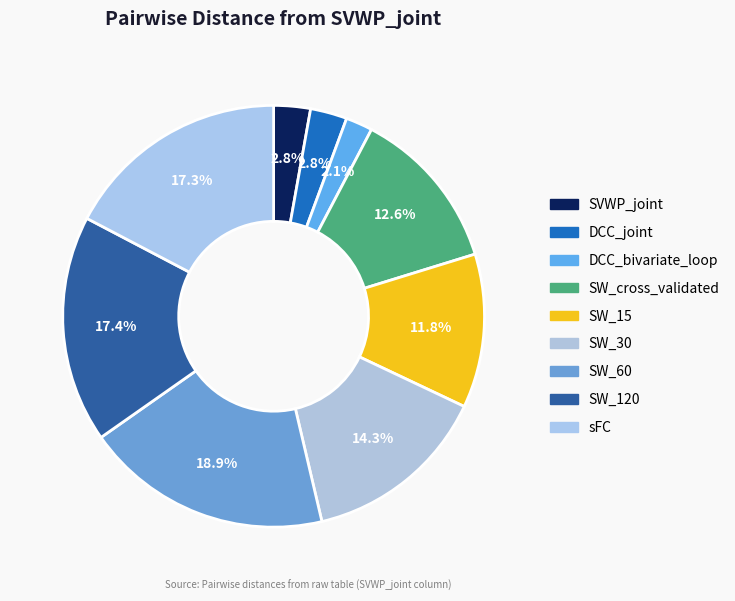

Count the number of slices in the pie.

9